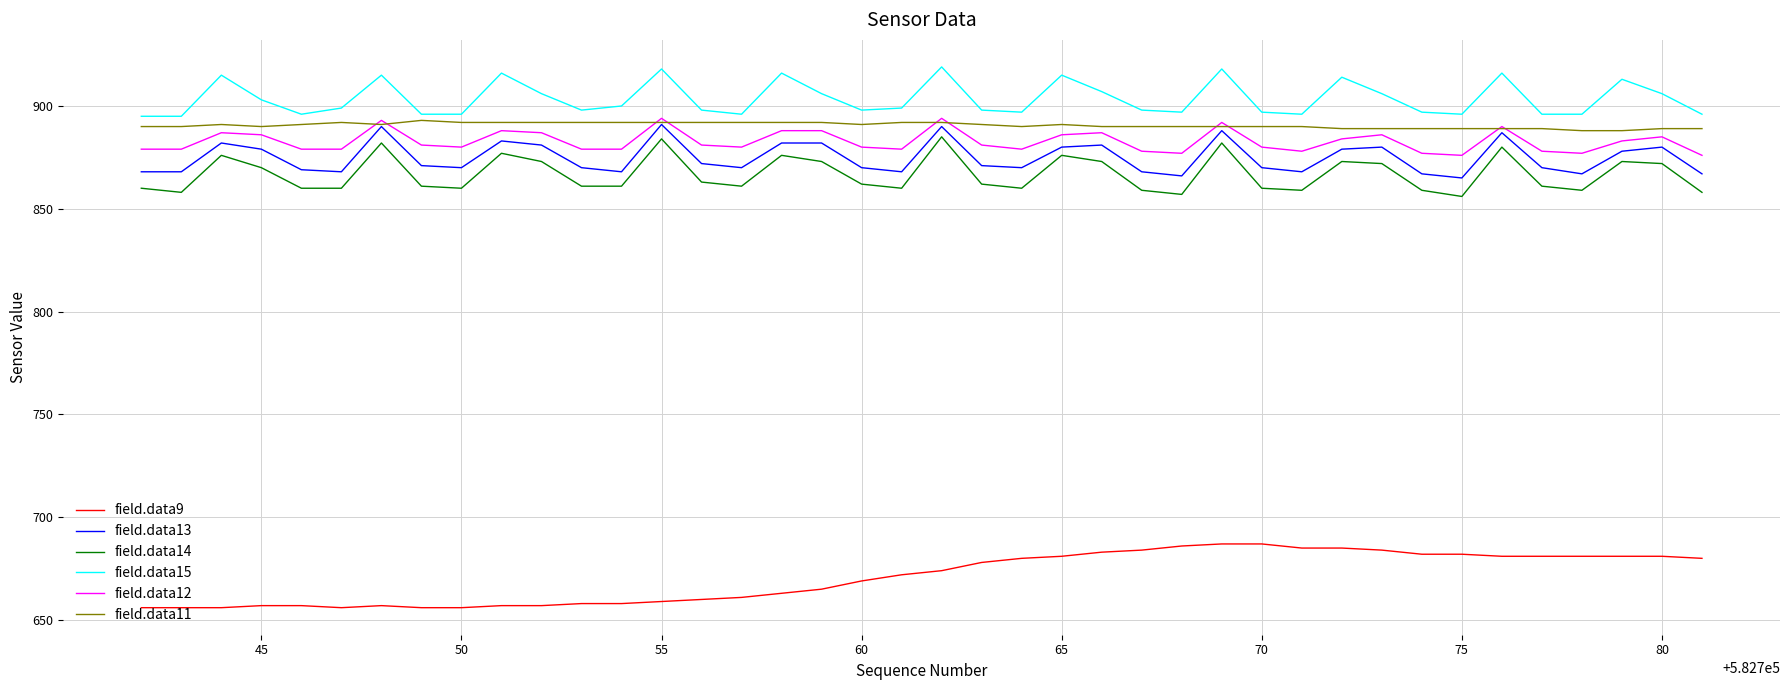

What is the difference between the maximum and second lowest values in the field.data11 series?

5